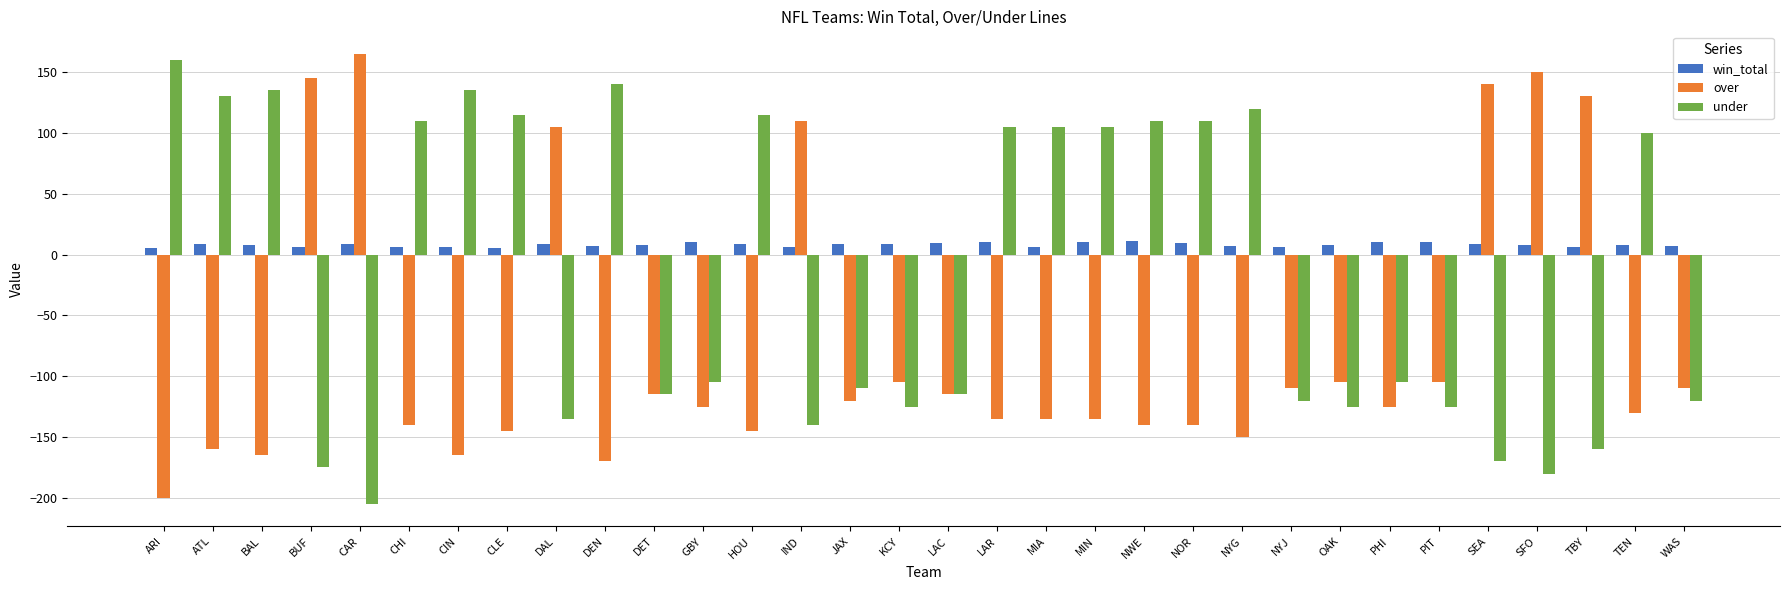

Is it true that over equals -181.6 at DET?

False